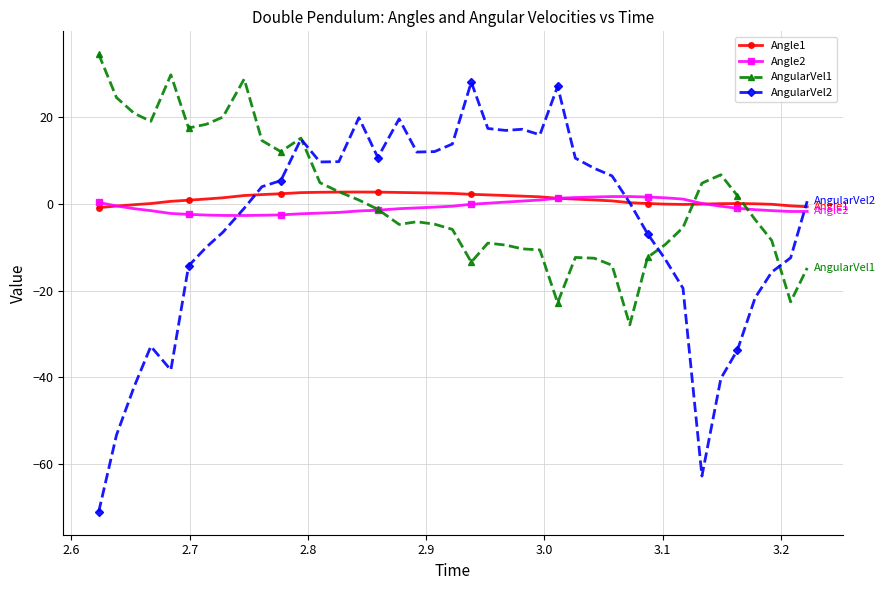

What is the value of the AngularVel1 point at the 1st from the left?

34.6